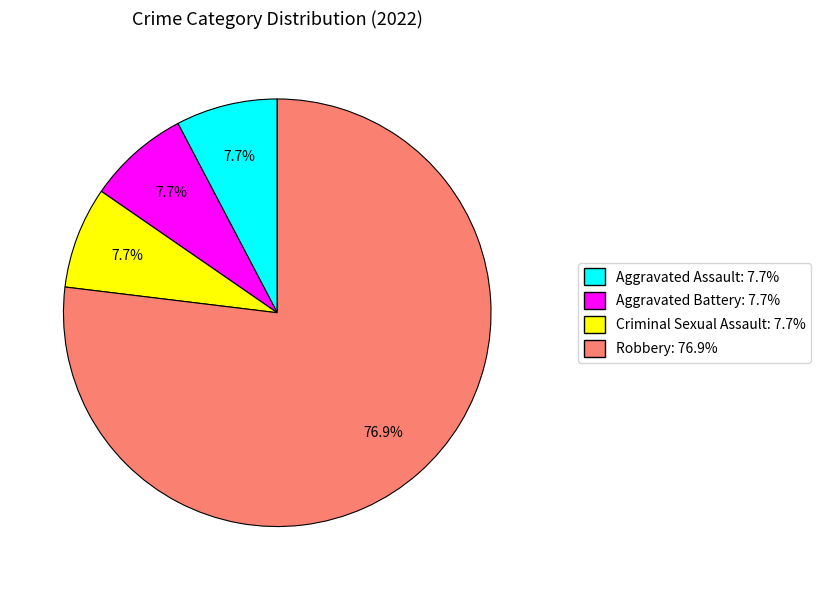

What percentage is NOT represented by Aggravated Battery?

92.3%